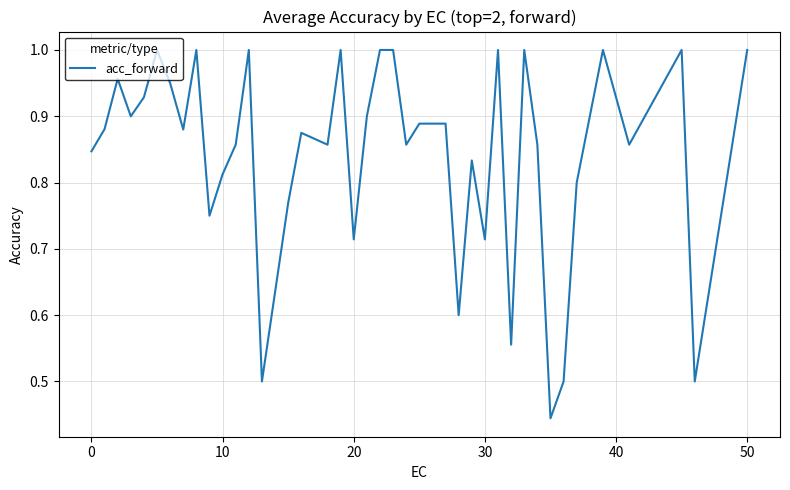

Between 10 and 50, which is larger?

50